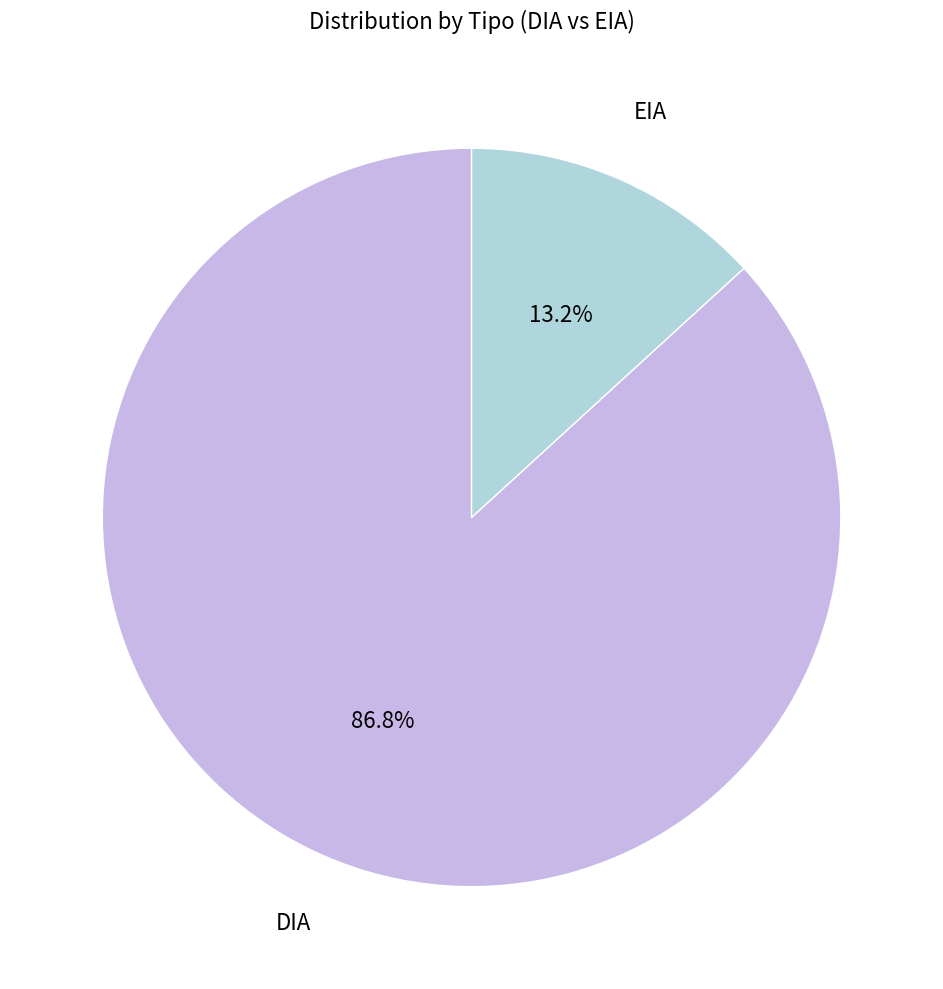

How many slices are in this pie chart?

2